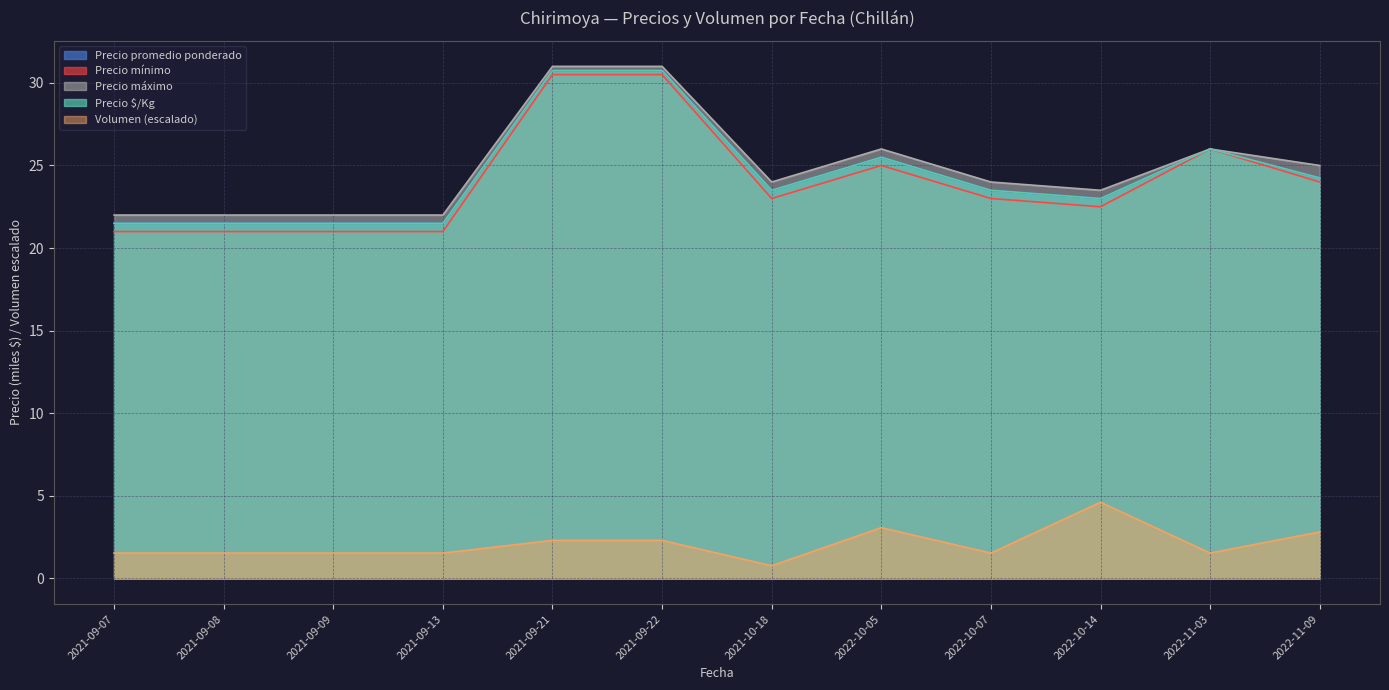

At which category does the chart reach its minimum across all series?

2021-10-18